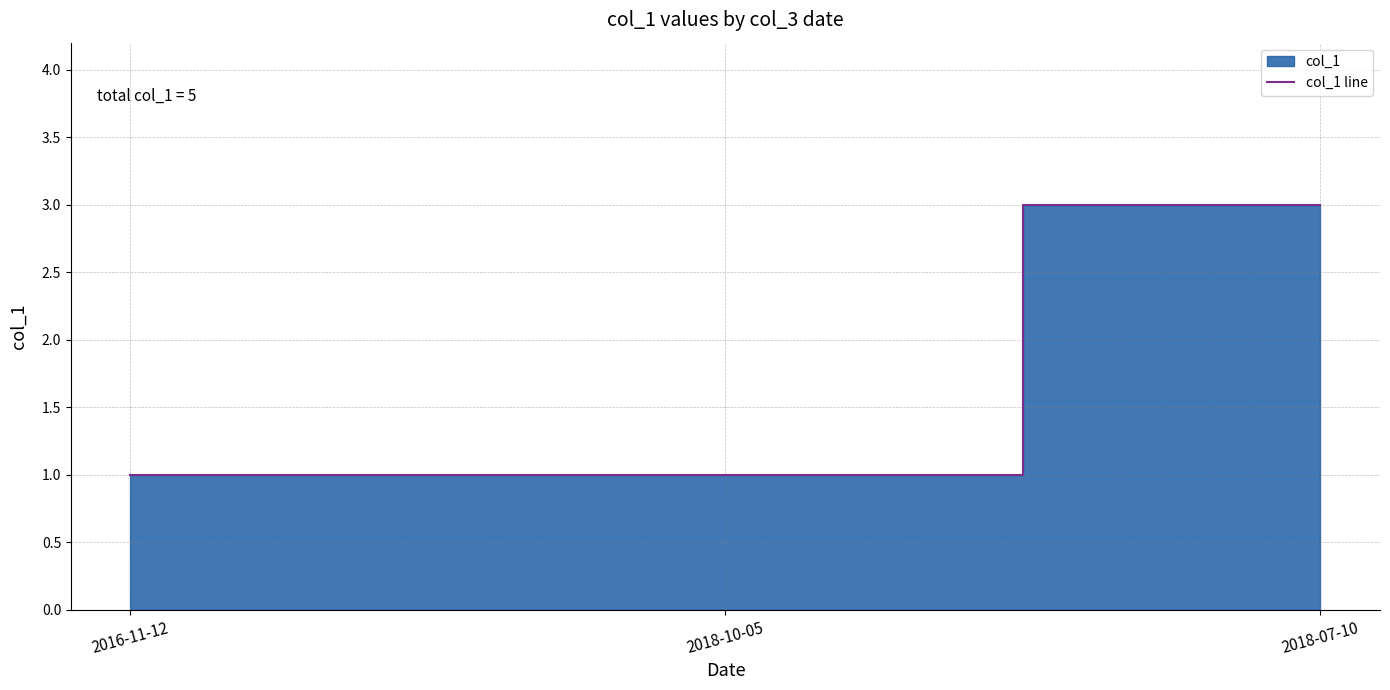

Rank the categories by value from highest to lowest.

2018-07-10, 2016-11-12, 2018-10-05